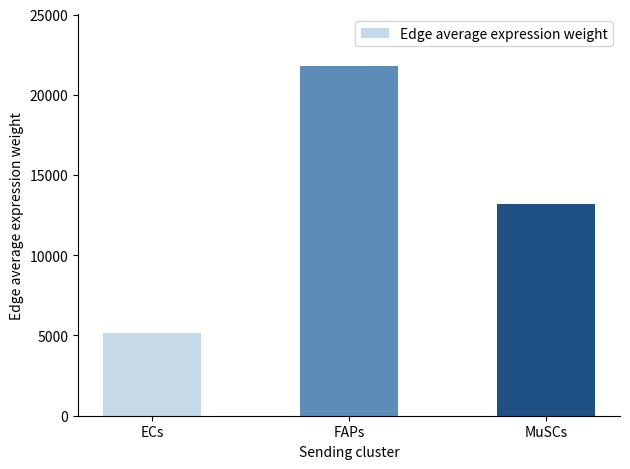

What is the difference between the second highest and minimum values?

8028.0